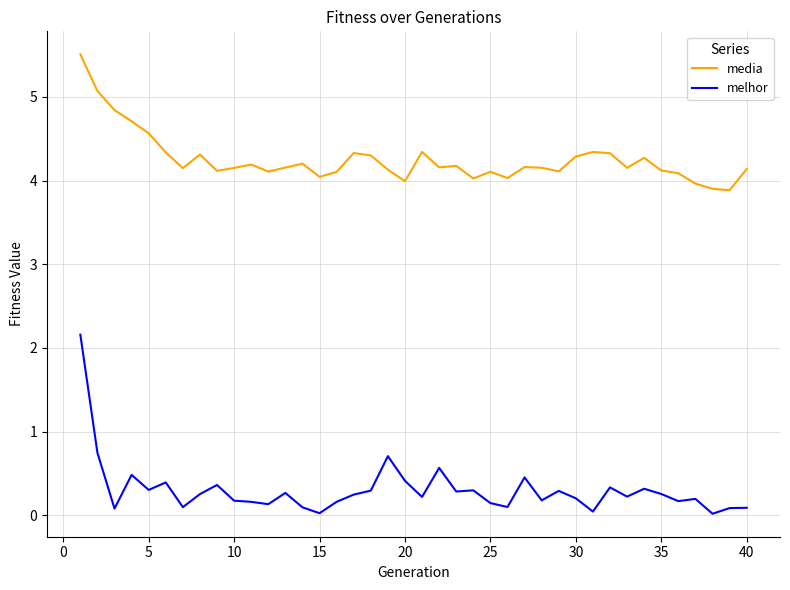

Which series has the largest total across all categories?

media